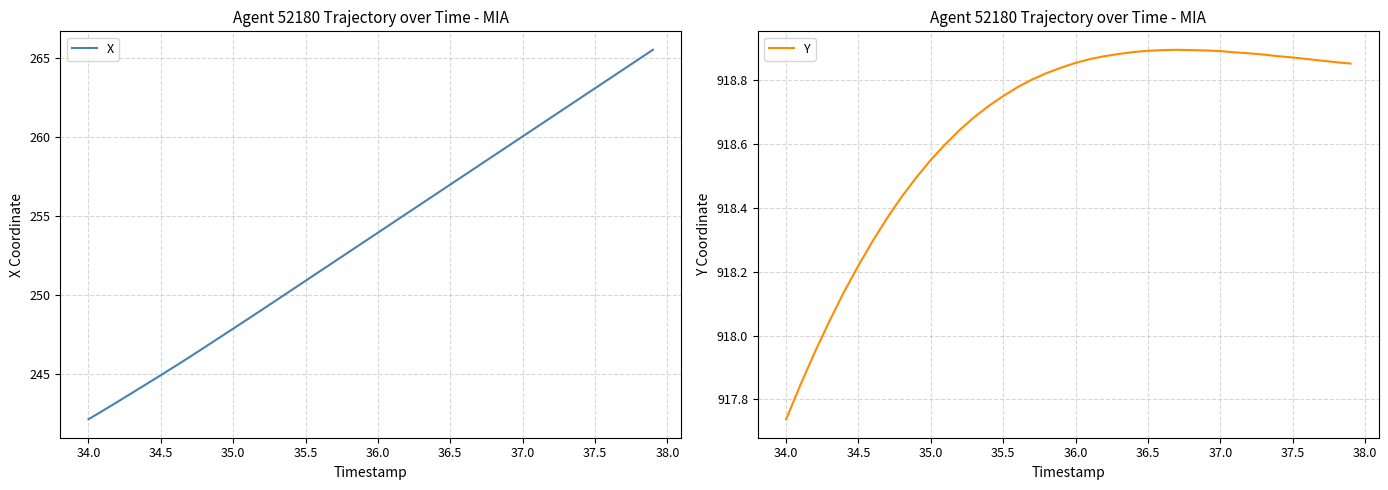

What is the average value of the Y series?

918.7